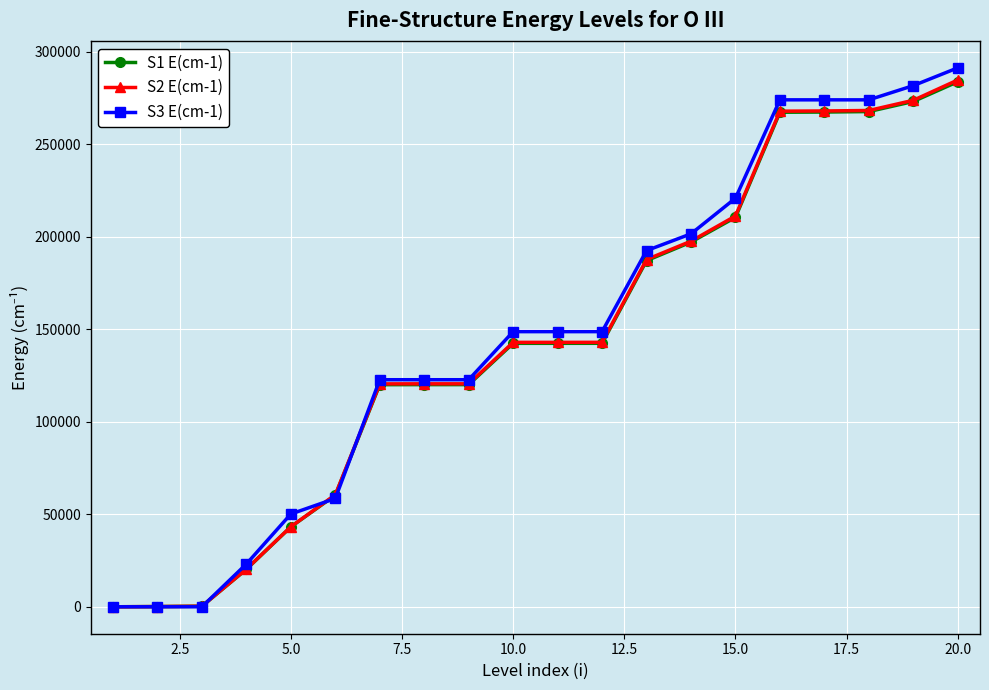

What is the value of the S2 E(cm-1) point at the 14th from the left?

197581.2